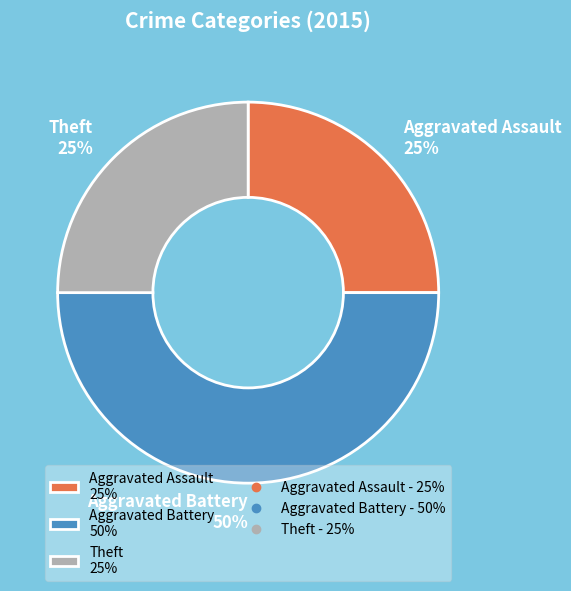

What is the ratio of the value at Aggravated Battery 50% to the value at Theft 25%?

2.0